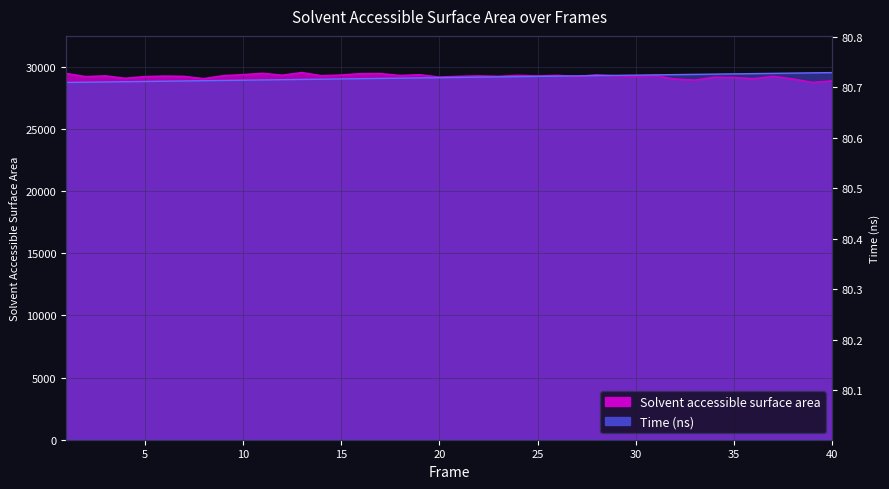

Read the Solvent accessible surface area value at 7.

29206.9